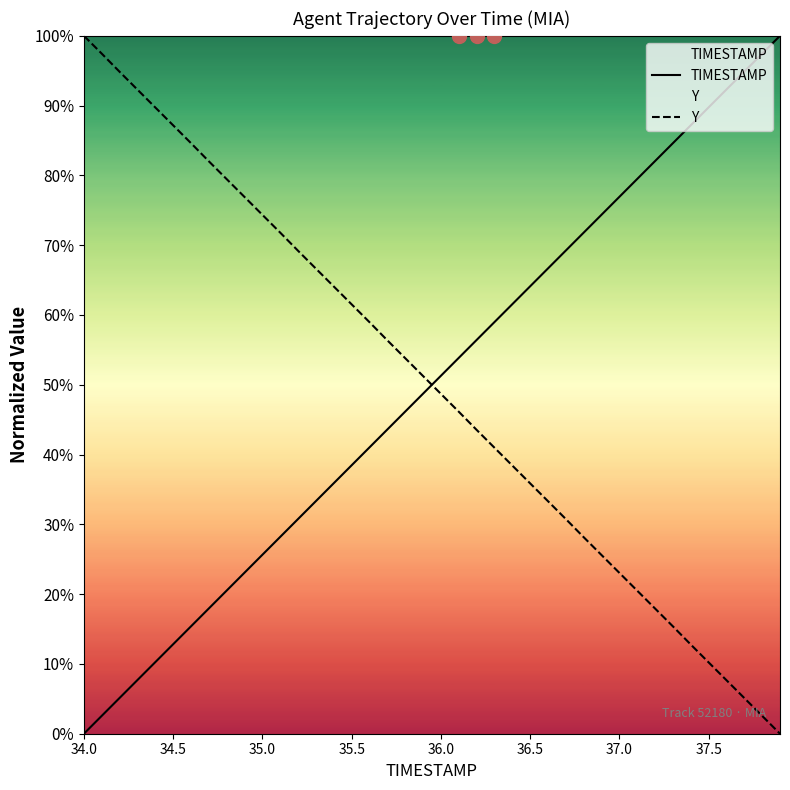

After their last crossing, which series has the higher values: Y or TIMESTAMP?

TIMESTAMP